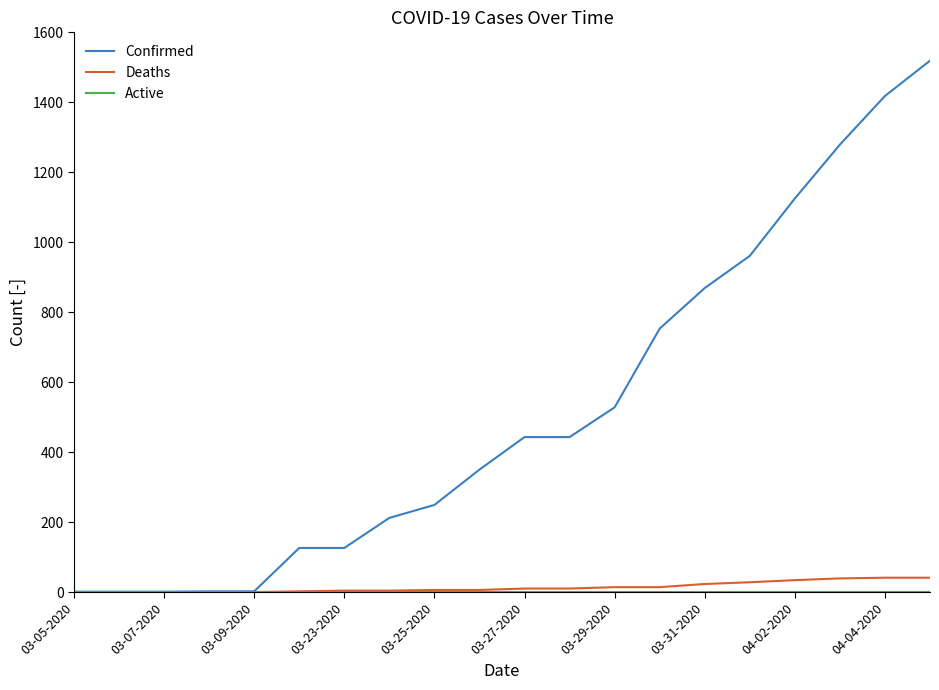

How many values in the Confirmed series are below 443?

10